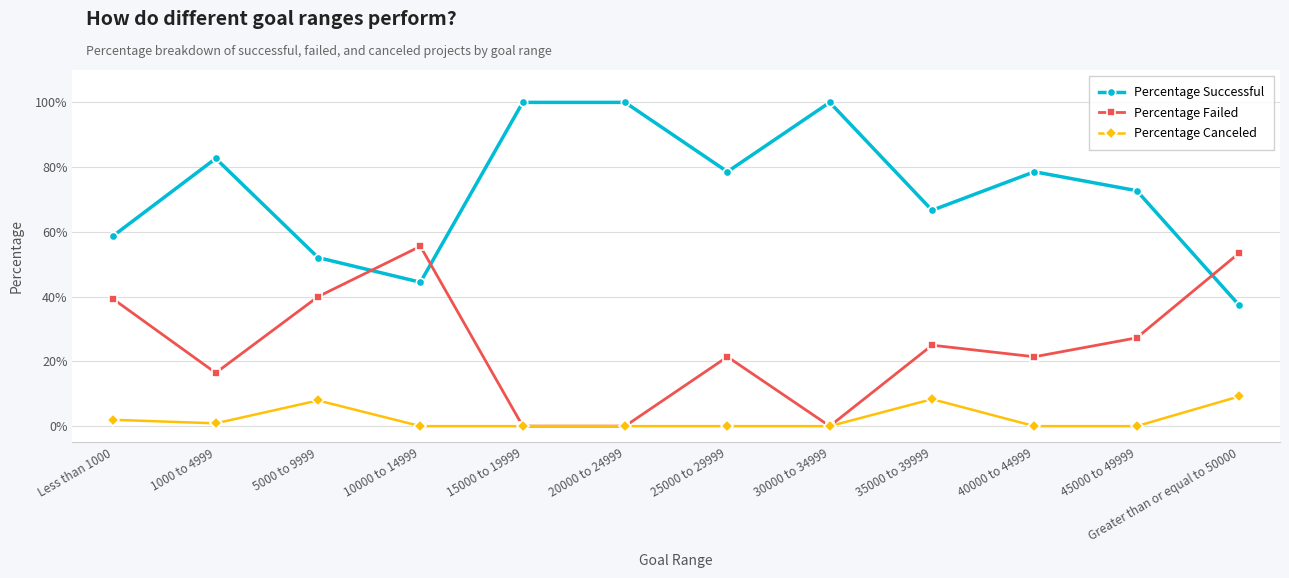

At how many categories does at least one series exceed 60?

8